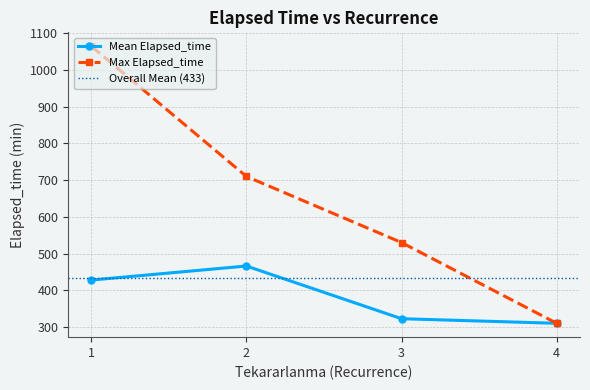

How many values in the Max Elapsed_time series are below 710?

2